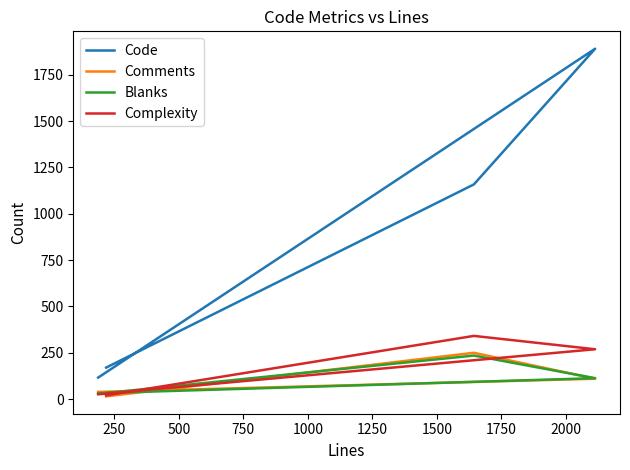

At how many categories does at least one series exceed 1498?

1